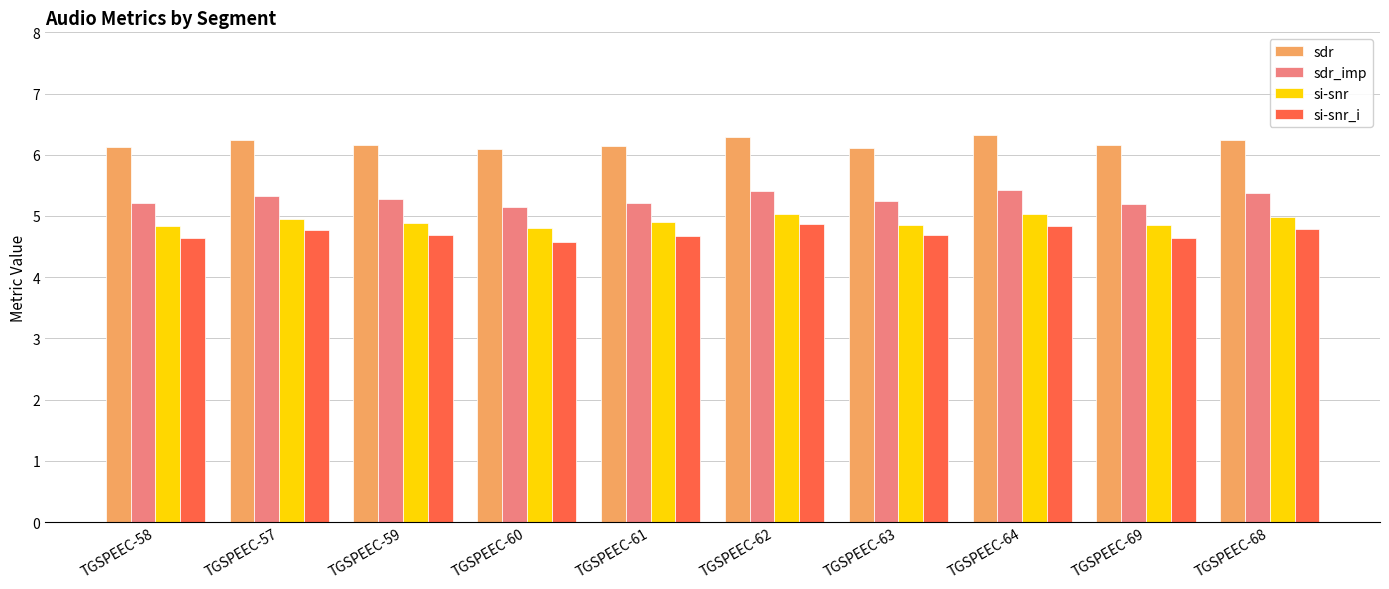

What are all the series names shown in the legend?

sdr, sdr_imp, si-snr, si-snr_i